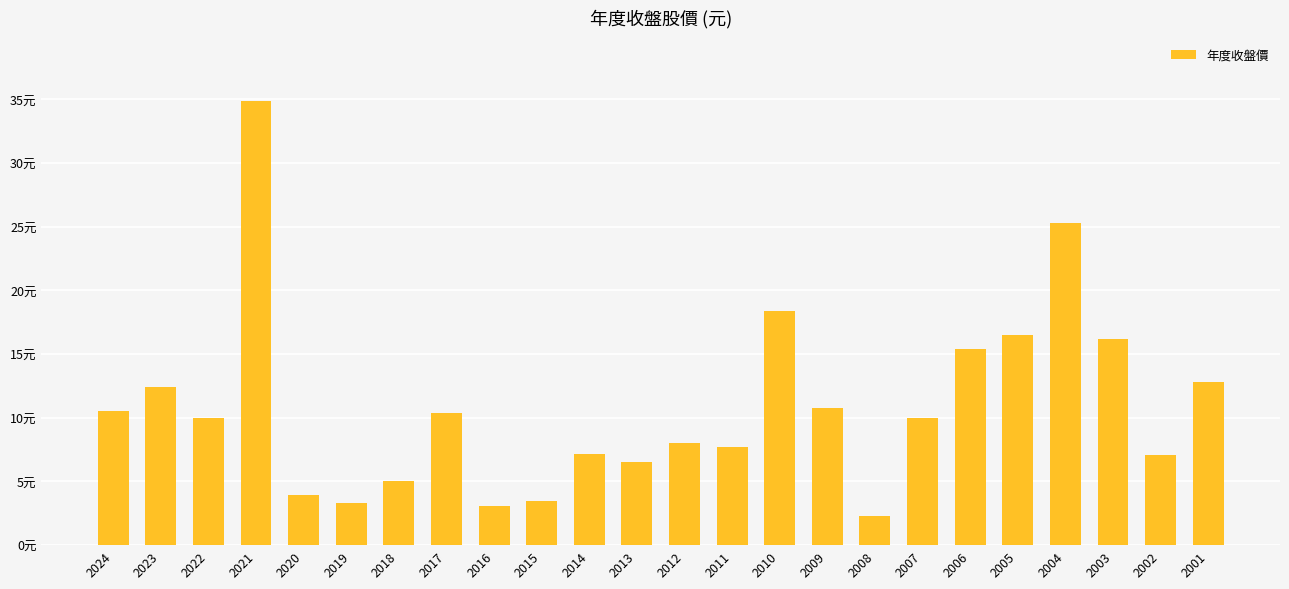

Rank the categories by value from lowest to highest.

2008, 2016, 2019, 2015, 2020, 2018, 2013, 2002, 2014, 2011, 2012, 2022, 2007, 2017, 2024, 2009, 2023, 2001, 2006, 2003, 2005, 2010, 2004, 2021